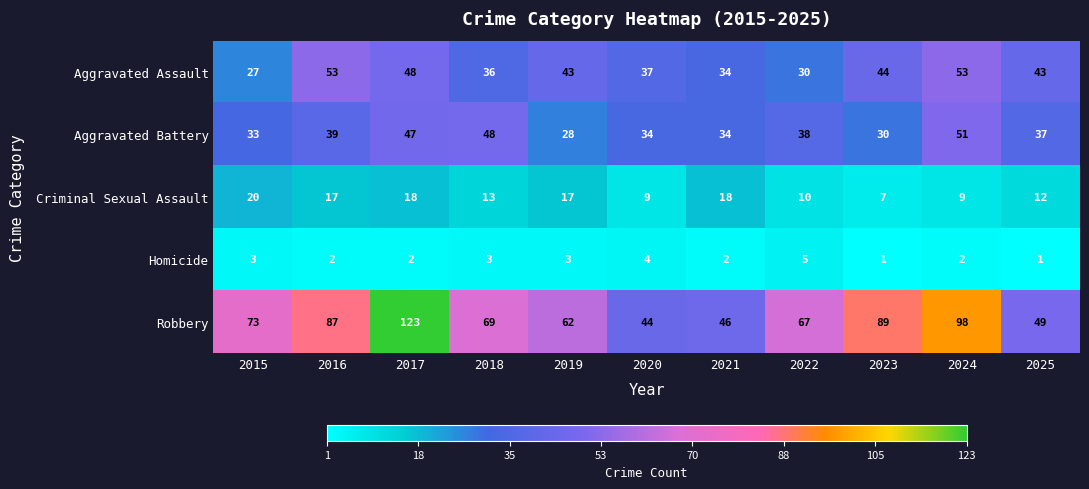

The value of Robbery at 2018 is 69. True or false?

True